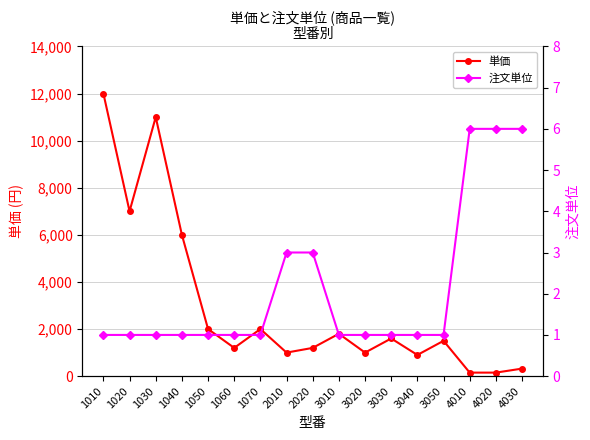

True or false: 単価 and 注文単位 cross at least once.

False